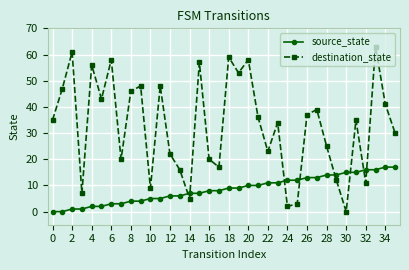

Which series has the largest total across all categories?

destination_state